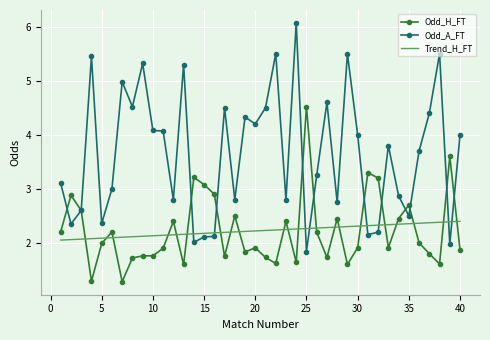

List the series in order of their peak value, lowest first.

Trend_H_FT, Odd_H_FT, Odd_A_FT